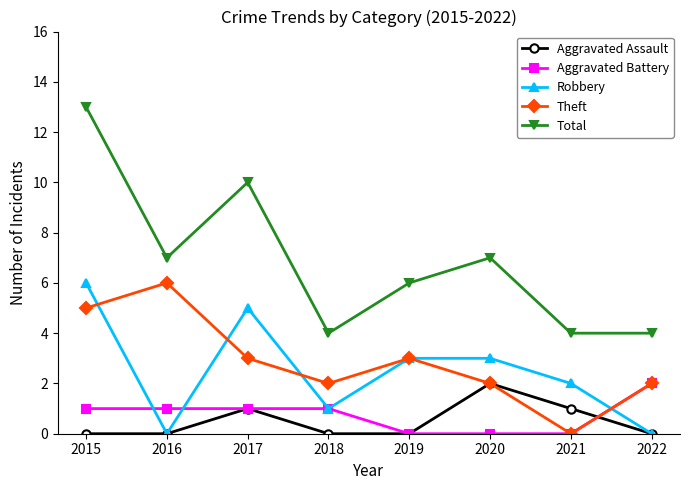

Reading left to right, extract all data points from this chart.

Aggravated Assault: 2015=0	2016=0	2017=1	2018=0	2019=0	2020=2	2021=1	2022=0
Aggravated Battery: 2015=1	2016=1	2017=1	2018=1	2019=0	2020=0	2021=0	2022=2
Robbery: 2015=6	2016=0	2017=5	2018=1	2019=3	2020=3	2021=2	2022=0
Theft: 2015=5	2016=6	2017=3	2018=2	2019=3	2020=2	2021=0	2022=2
Total: 2015=13	2016=7	2017=10	2018=4	2019=6	2020=7	2021=4	2022=4